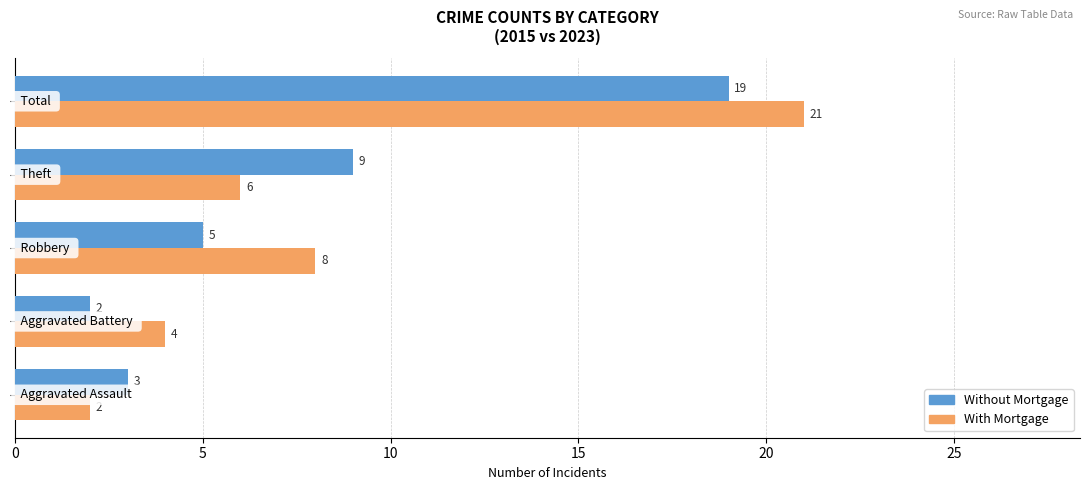

What is the sum of all Without Mortgage values?

38